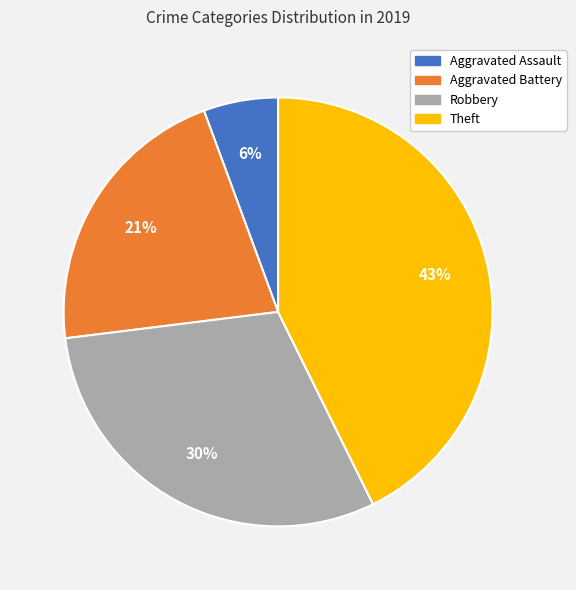

Is the sum of Robbery and Aggravated Battery greater than half?

Yes